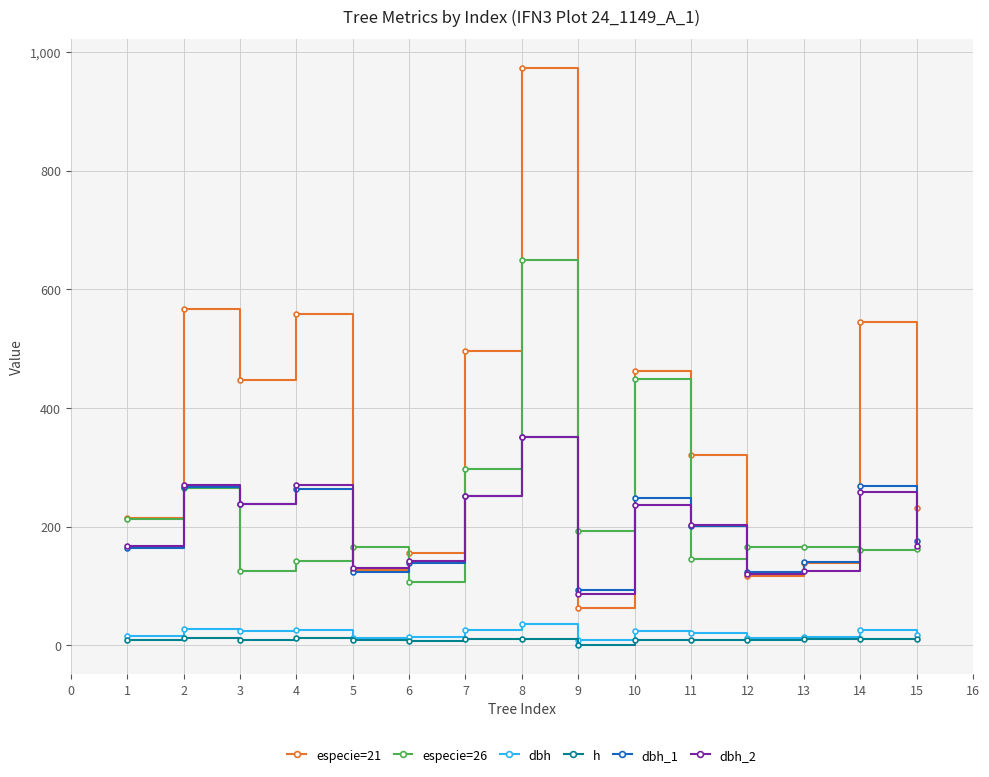

Which series has the largest range (max minus min)?

especie=21